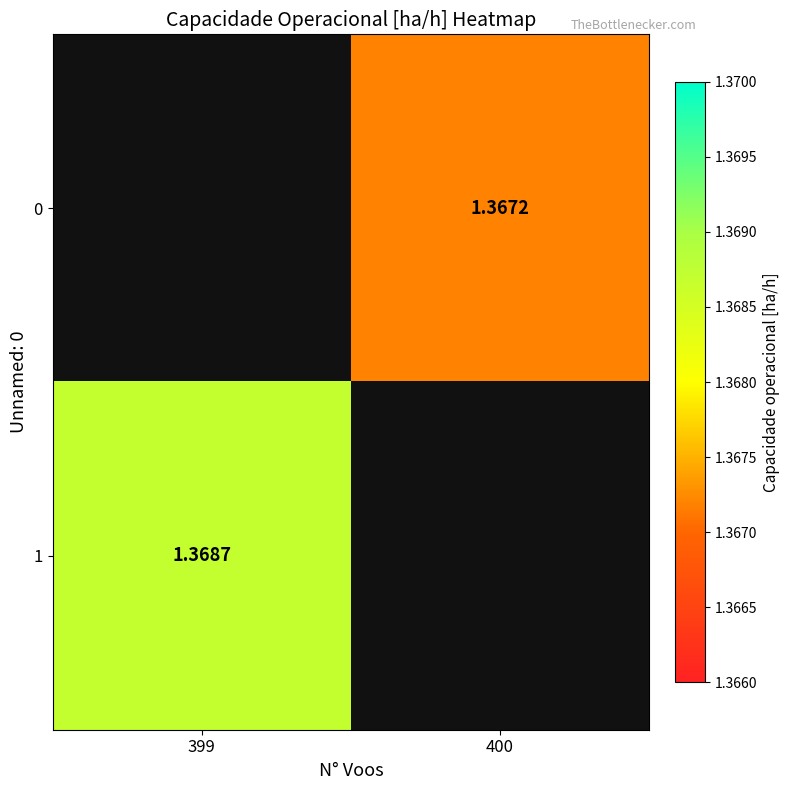

What is the maximum value shown in the chart?

1.4